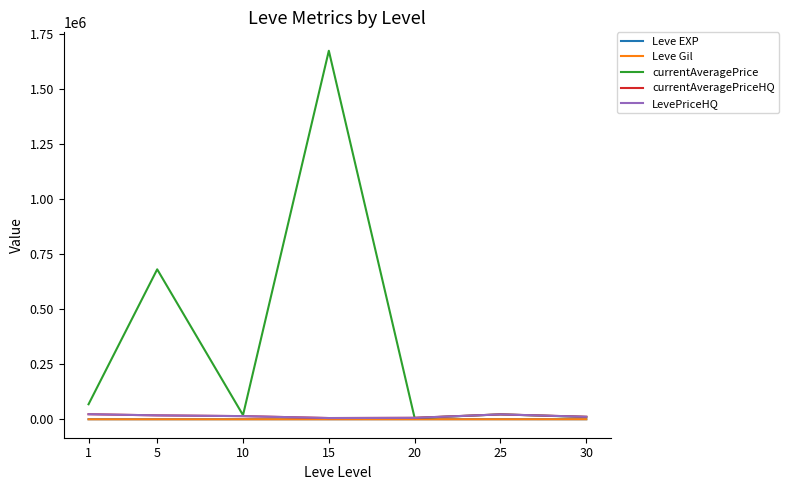

How many lines are shown in the chart?

5